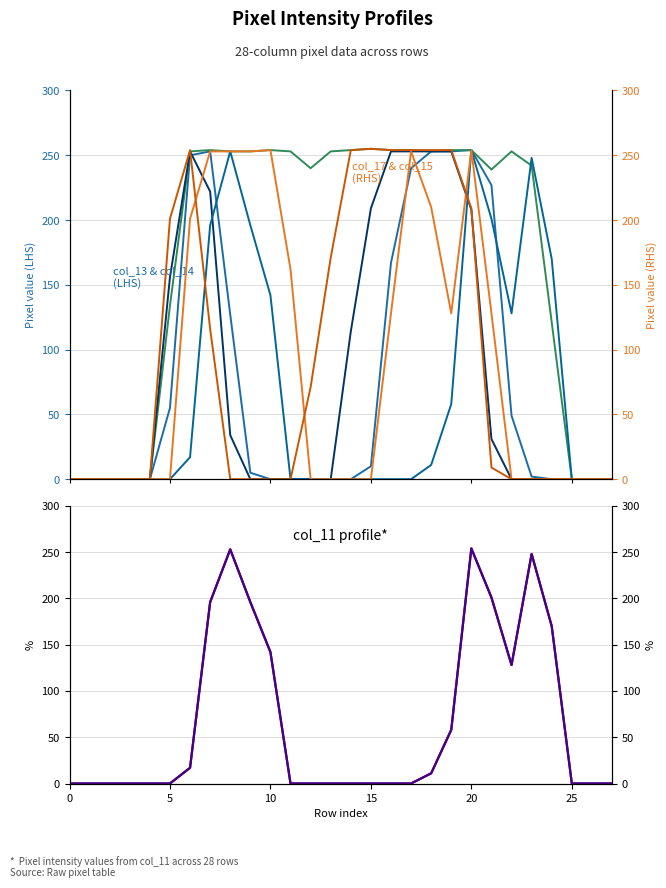

How many data points in col_17 are less than 253?

13